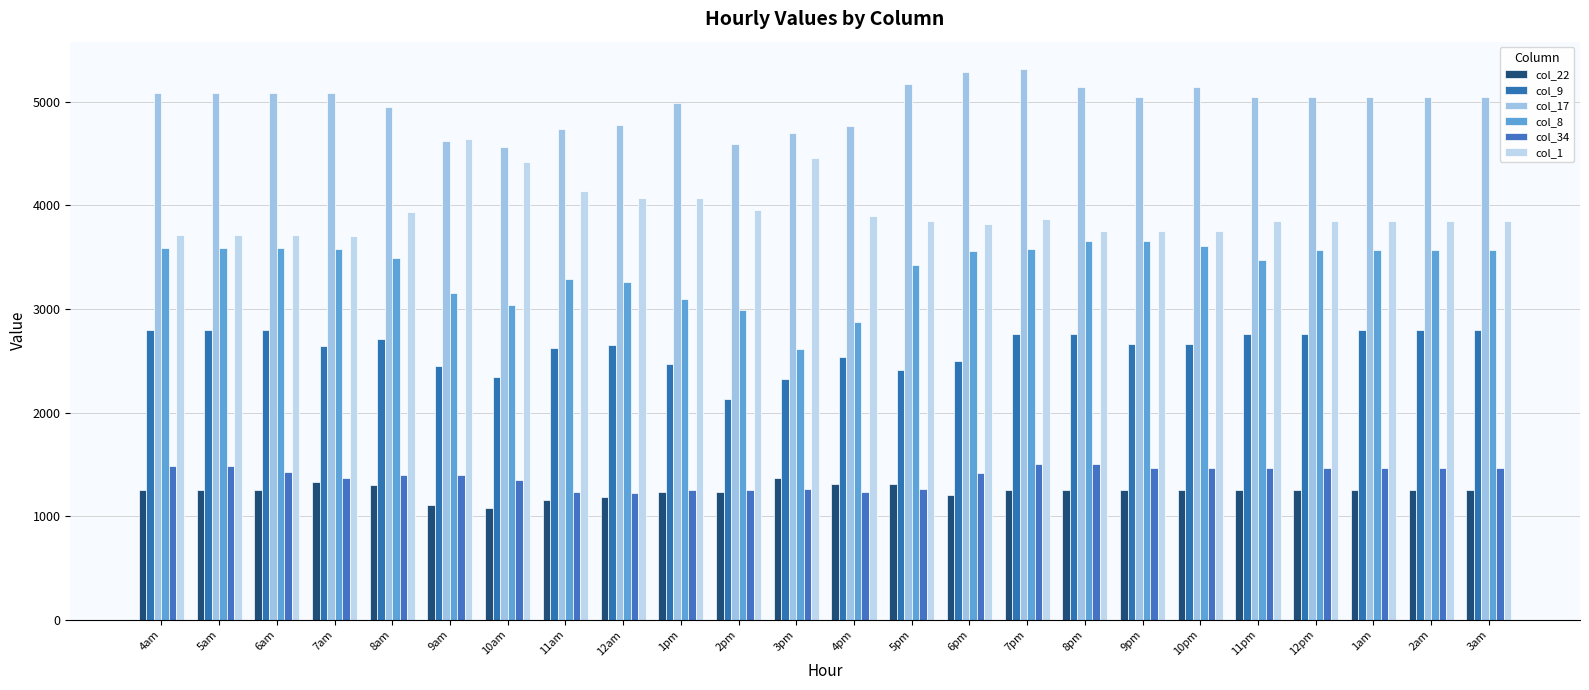

Between 11am and 9pm, which is larger?

9pm